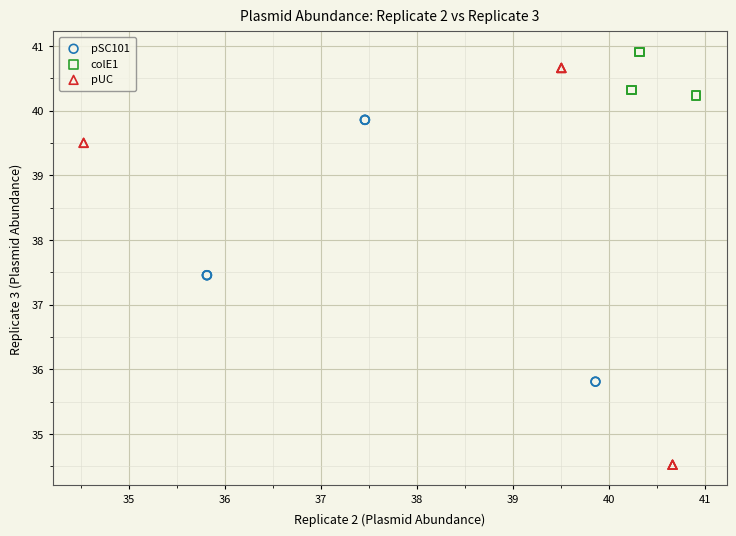

Which series reaches the minimum Y coordinate?

pUC